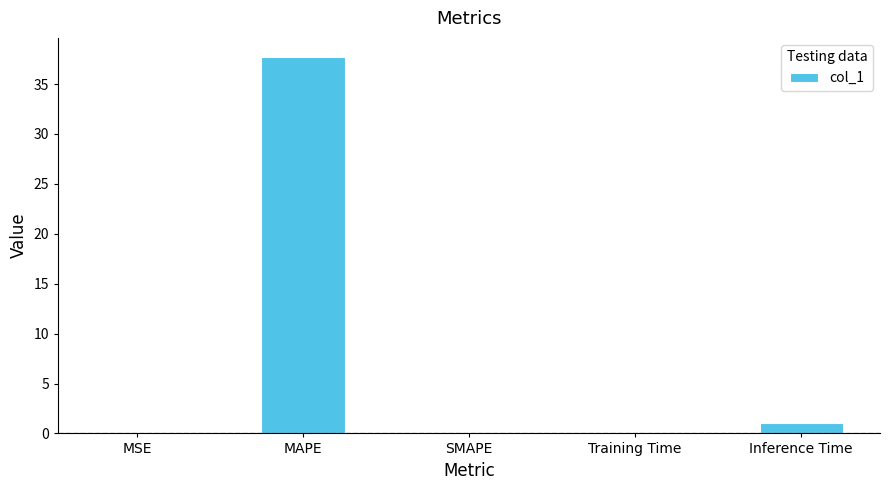

Which label corresponds to the largest value in the chart?

MAPE